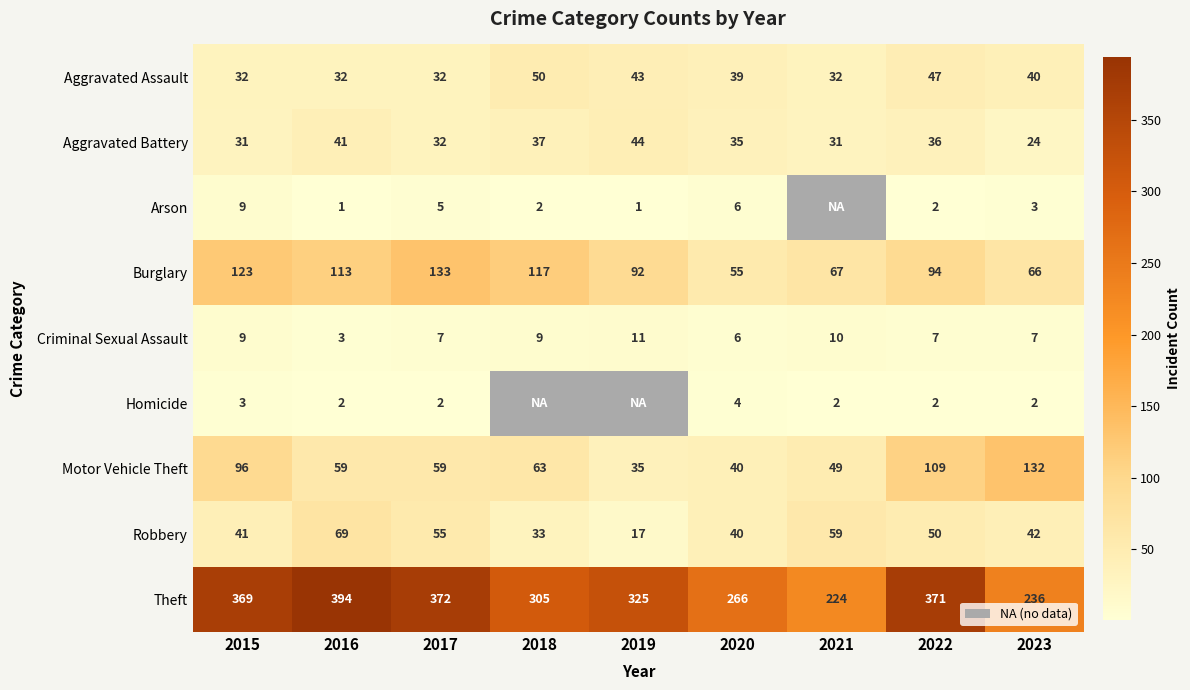

What is the difference between the Burglary values at 2020 and 2016?

58